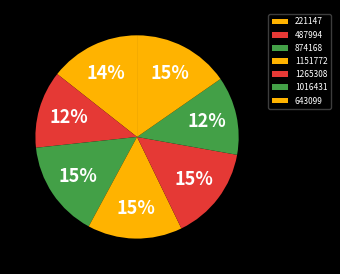

Count the number of slices in the pie.

7